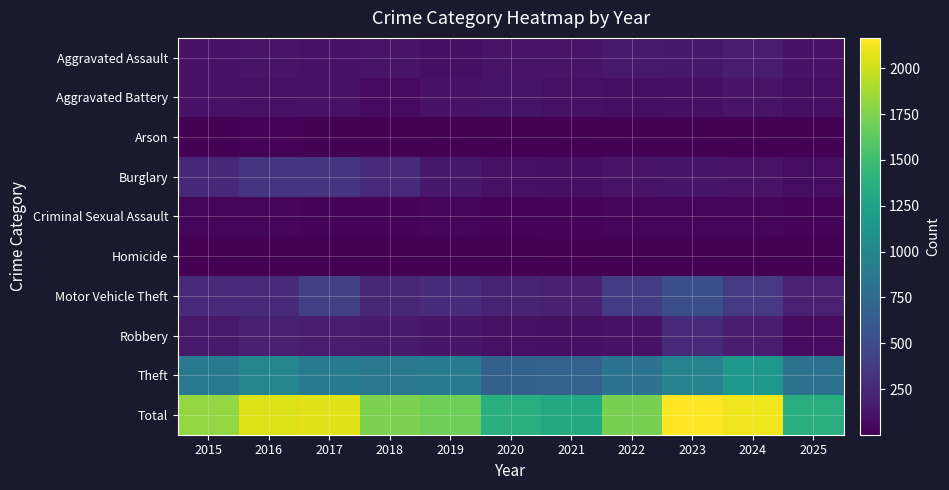

Reading left to right, what are all the values shown in this chart?

Aggravated Assault: 2015=110	2016=118	2017=105	2018=115	2019=92	2020=113	2021=115	2022=154	2023=145	2024=166	2025=108
Aggravated Battery: 2015=108	2016=102	2017=108	2018=67	2019=108	2020=125	2021=100	2022=81	2023=92	2024=119	2025=86
Arson: 2015=13	2016=20	2017=14	2018=12	2019=5	2020=4	2021=6	2022=11	2023=15	2024=7	2025=2
Burglary: 2015=254	2016=333	2017=329	2018=257	2019=143	2020=100	2021=90	2022=116	2023=130	2024=112	2025=74
Criminal Sexual Assault: 2015=29	2016=30	2017=21	2018=23	2019=35	2020=27	2021=27	2022=34	2023=30	2024=28	2025=21
Homicide: 2015=9	2016=7	2017=8	2018=10	2019=5	2020=2	2021=13	2022=9	2023=10	2024=4	2025=2
Motor Vehicle Theft: 2015=261	2016=265	2017=411	2018=231	2019=273	2020=221	2021=193	2022=376	2023=523	2024=365	2025=197
Robbery: 2015=154	2016=194	2017=178	2018=155	2019=135	2020=97	2021=91	2022=111	2023=259	2024=165	2025=67
Theft: 2015=874	2016=984	2017=892	2018=868	2019=891	2020=666	2021=678	2022=827	2023=961	2024=1153	2025=805
Total: 2015=1812	2016=2053	2017=2066	2018=1738	2019=1687	2020=1355	2021=1313	2022=1719	2023=2165	2024=2119	2025=1362